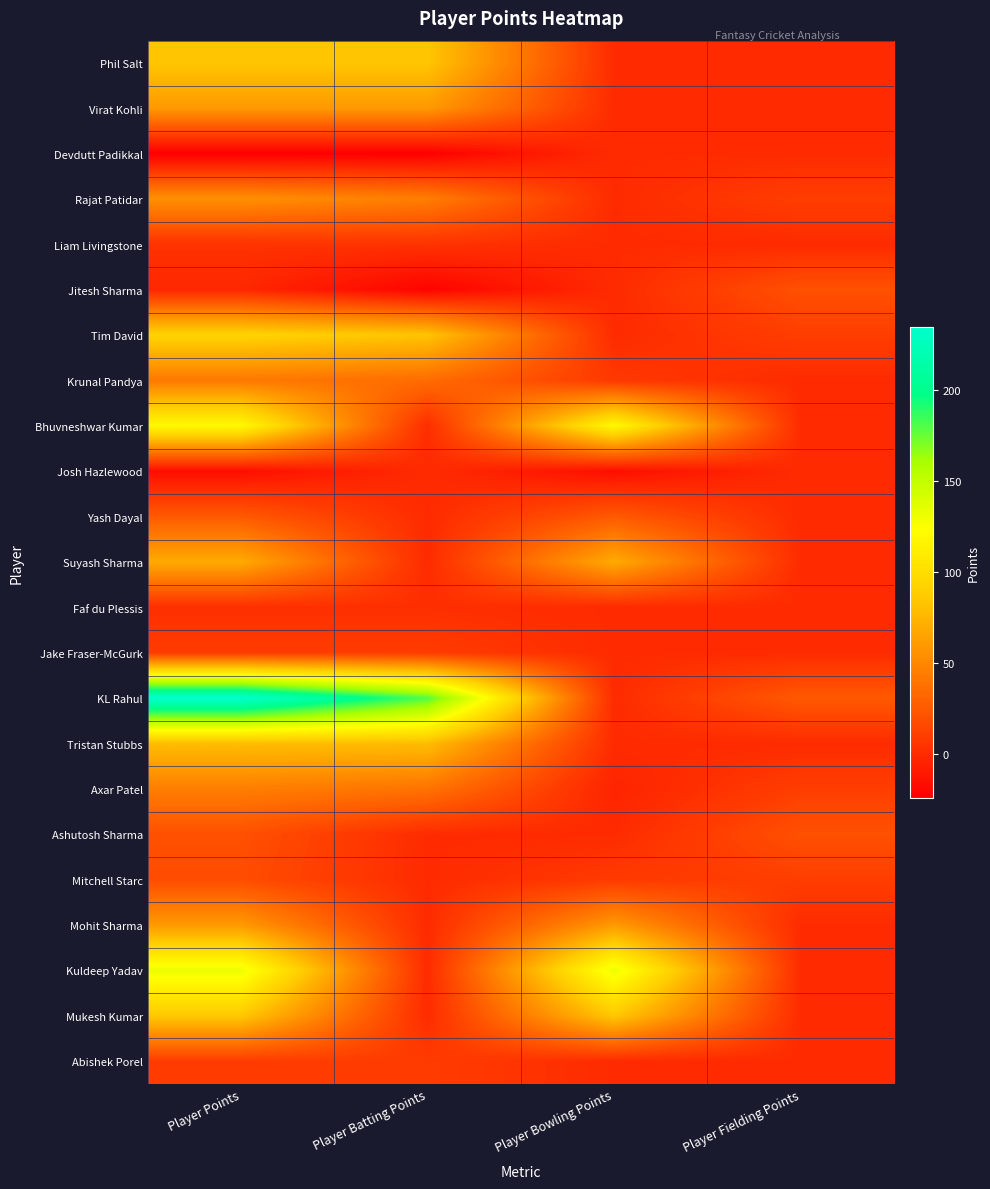

Which label corresponds to the largest value in the chart?

Player Points